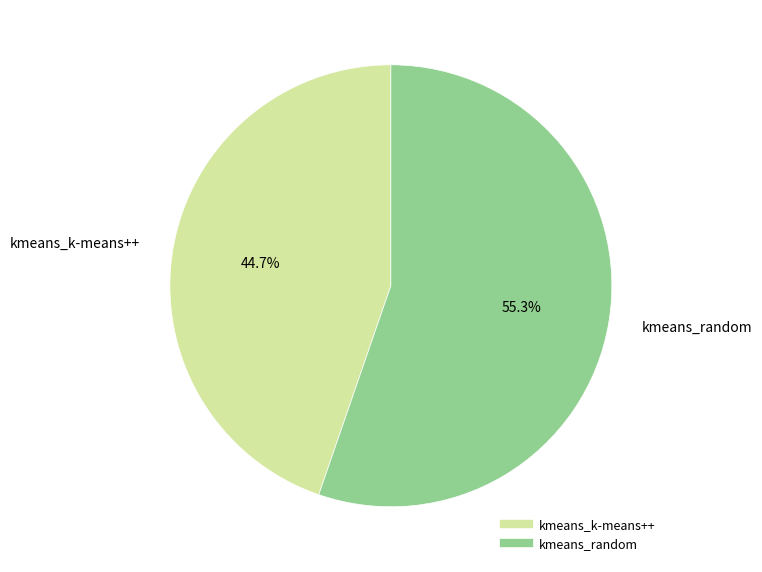

Which category accounts for the majority?

kmeans_random